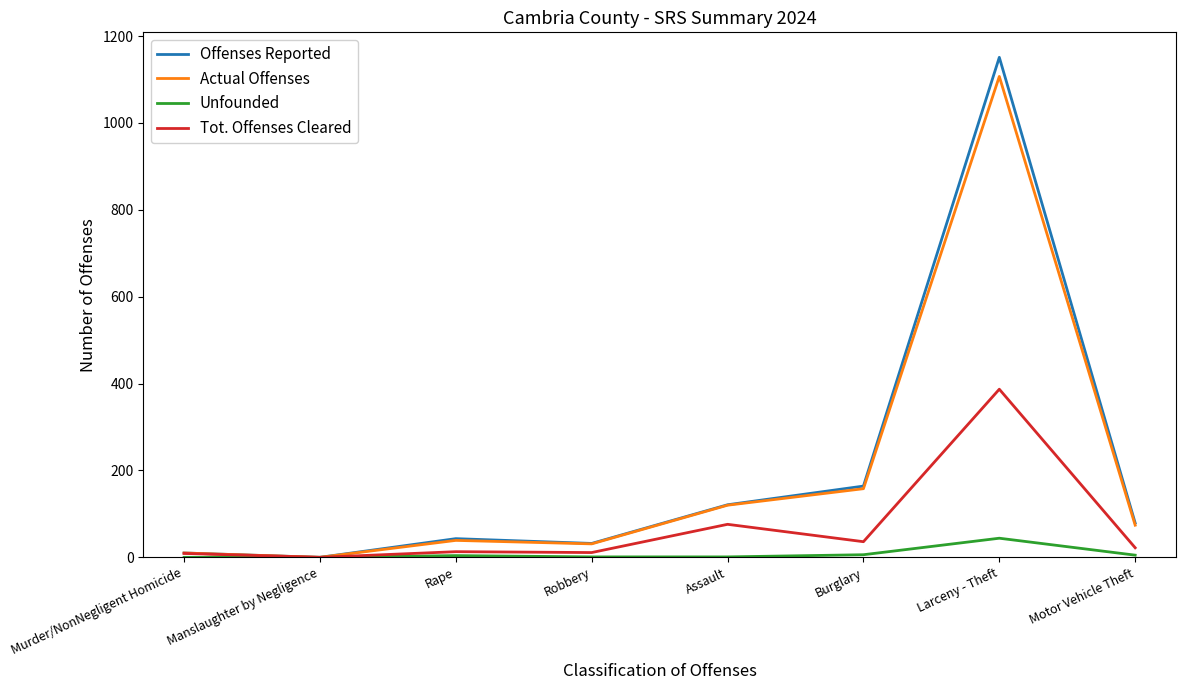

Is it true that Offenses Reported equals 121 at Assault?

True